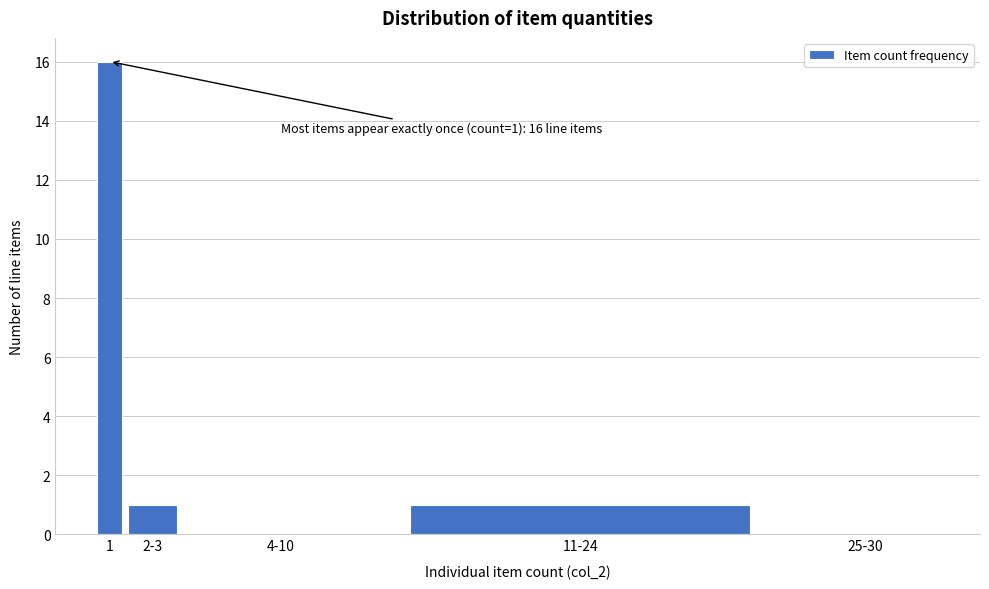

Reading right to left, what are all the values shown in this chart?

25-30=0	11-24=1	4-10=0	2-3=1	1=16